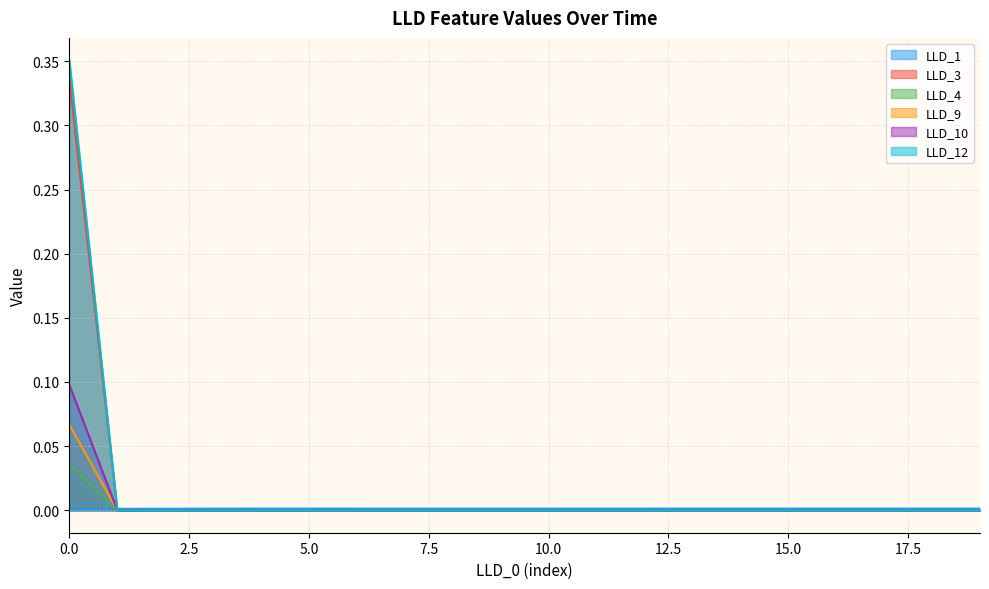

The value of LLD_12 at 14 is 0.2. True or false?

False